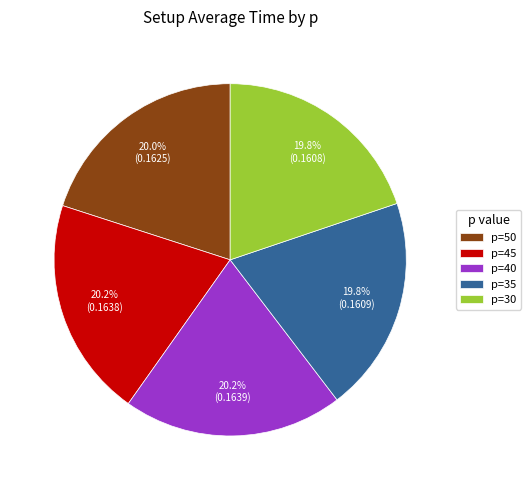

Does p=40 represent more than half of the total?

No